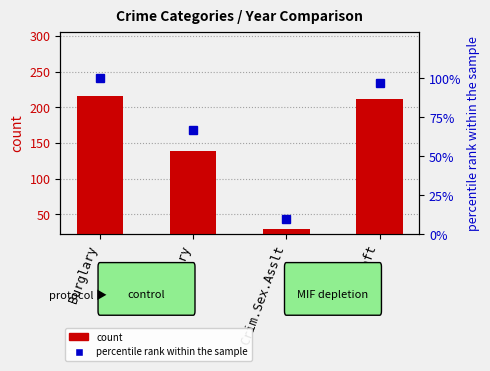

What is the approximate value of 2016 percentile rank at Burglary?

100.0